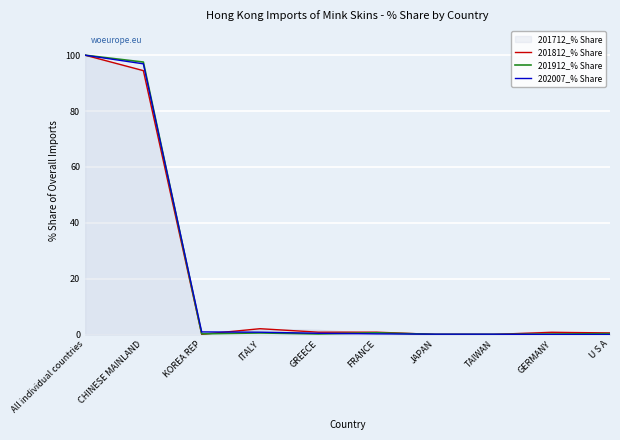

At how many categories does at least one series exceed 73?

2